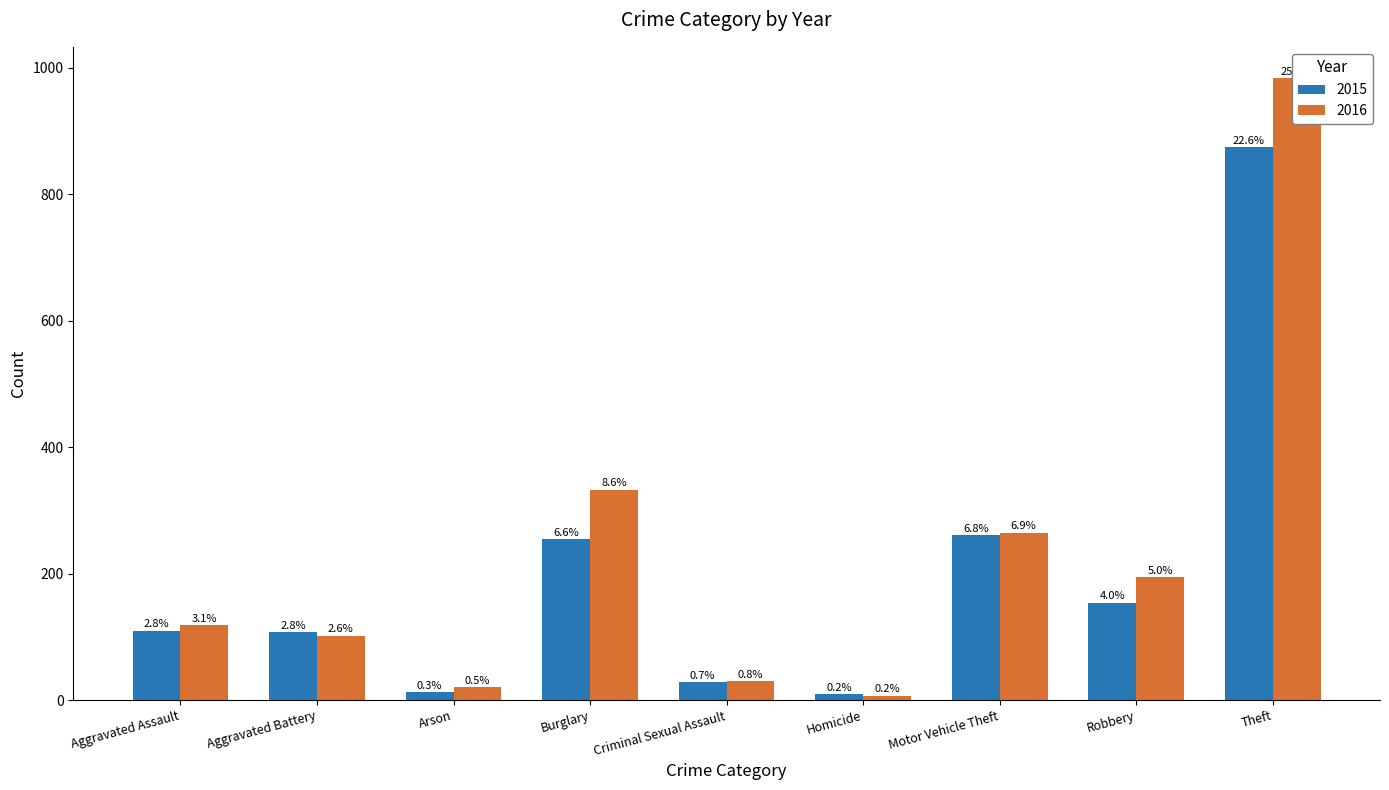

How many bars are there in each group?

2